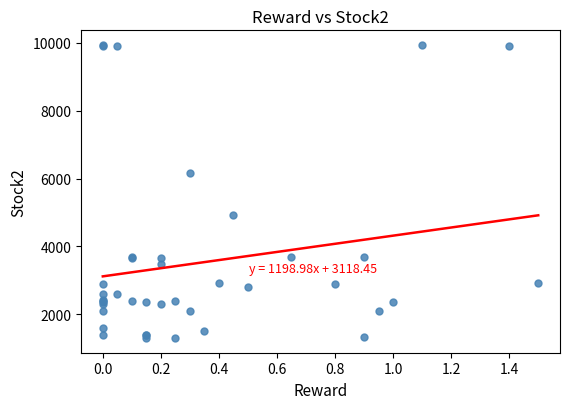

What Y value in the scatter plot is closest to 5617?

6176